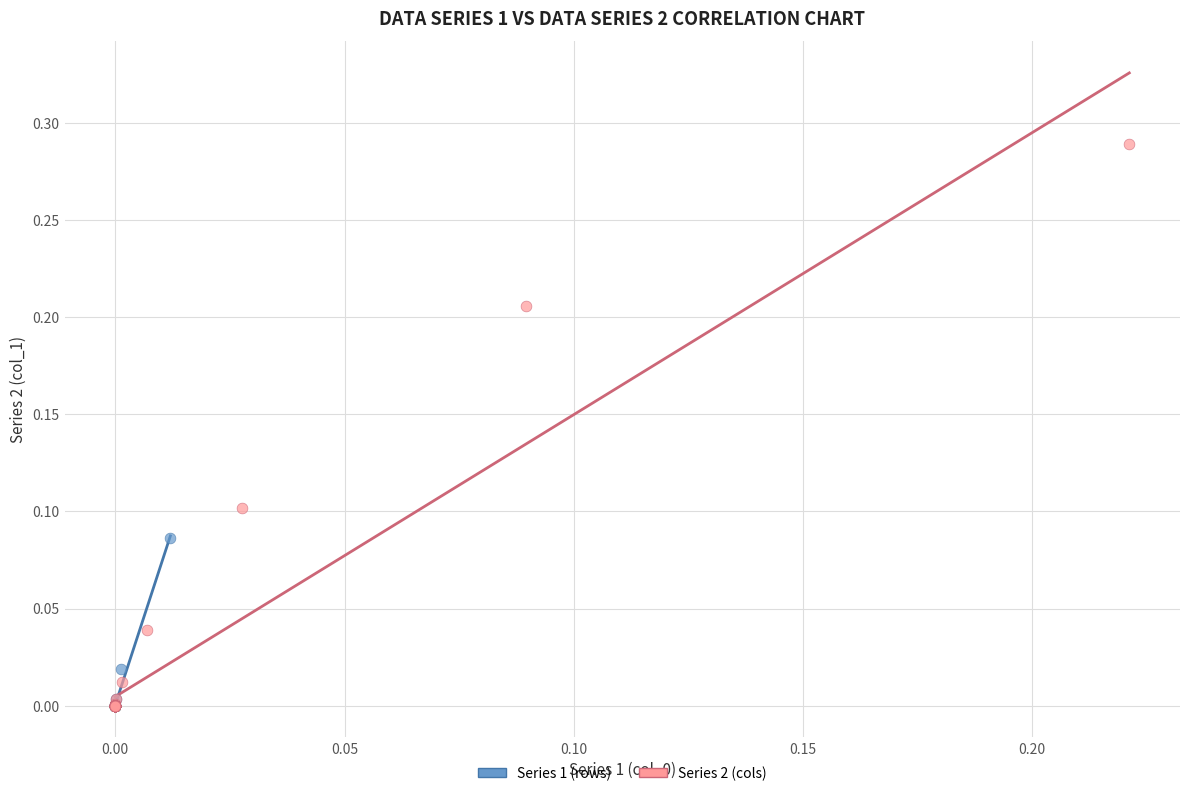

Which series contains the highest Y value?

Series 2 (cols)